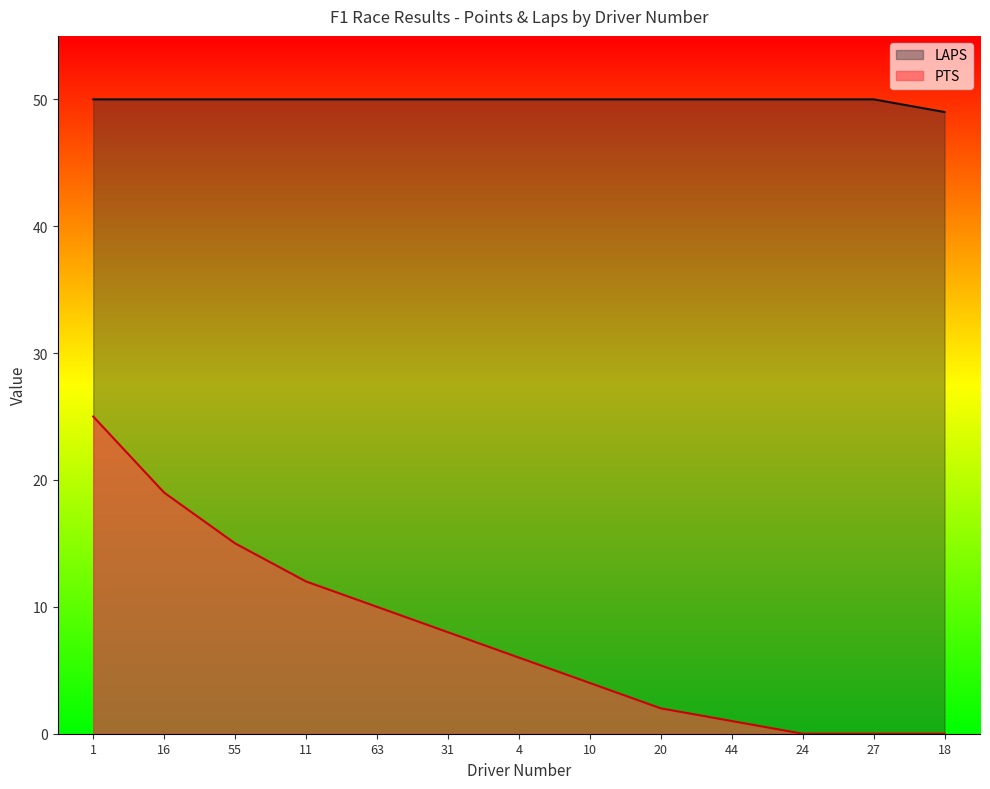

The value of LAPS at 4 is 50. True or false?

True